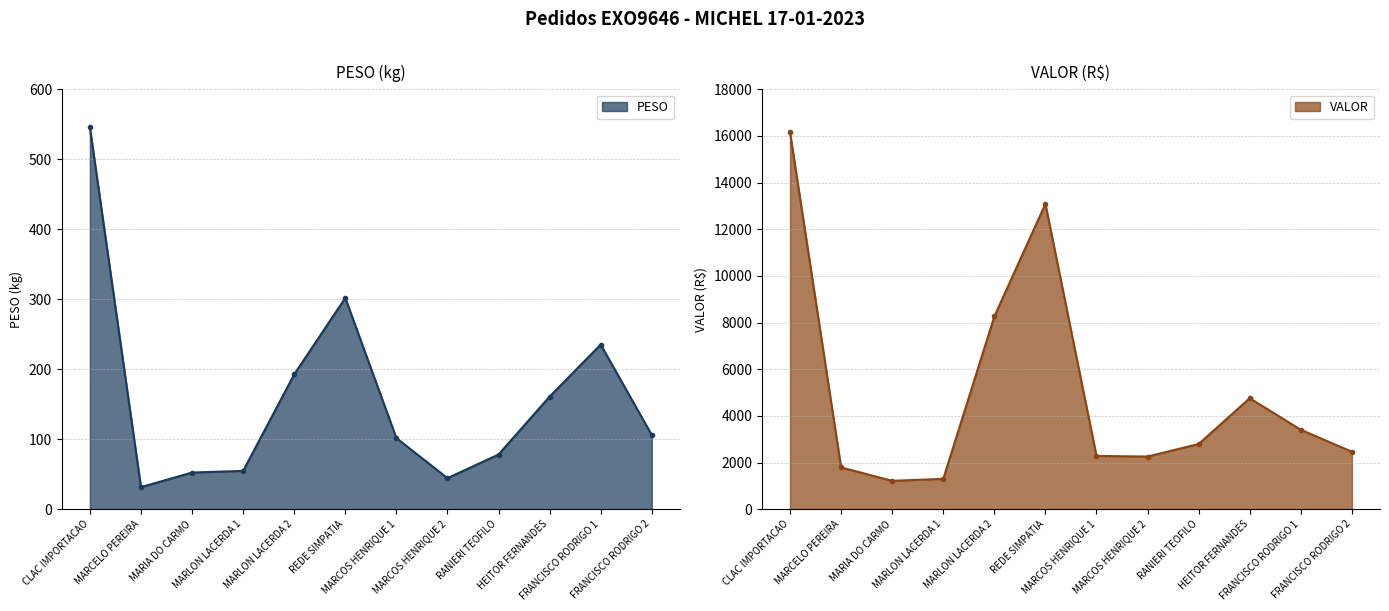

What is the lowest value of the PESO series?

31.5